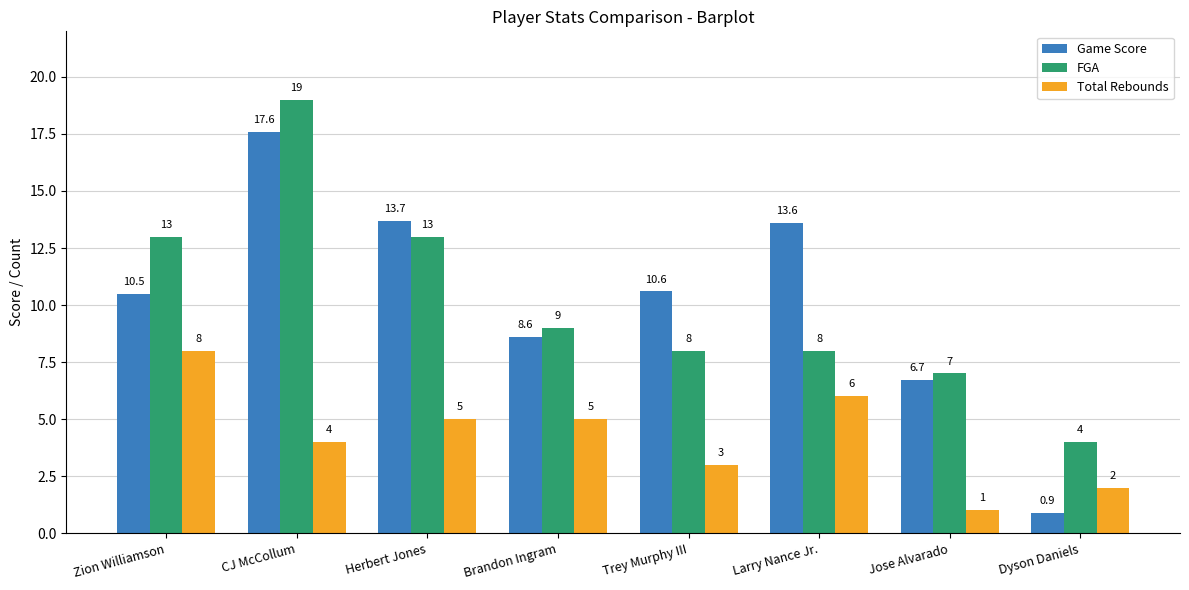

What is the value of the Total Rebounds bar at the 3rd from the left?

5.0